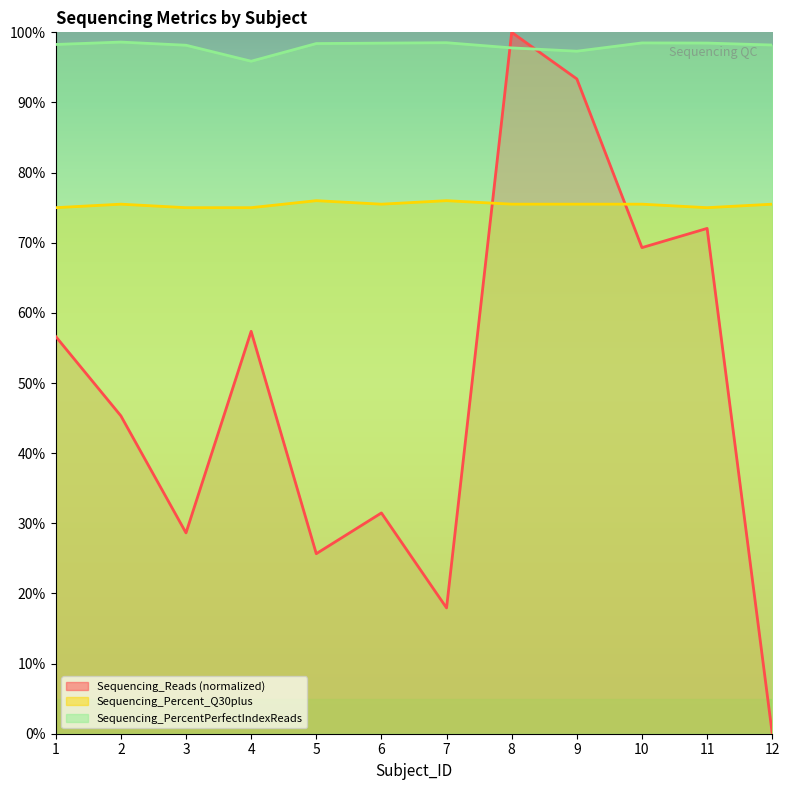

Which series changed the most between 11 and 12?

Sequencing_Reads (normalized)